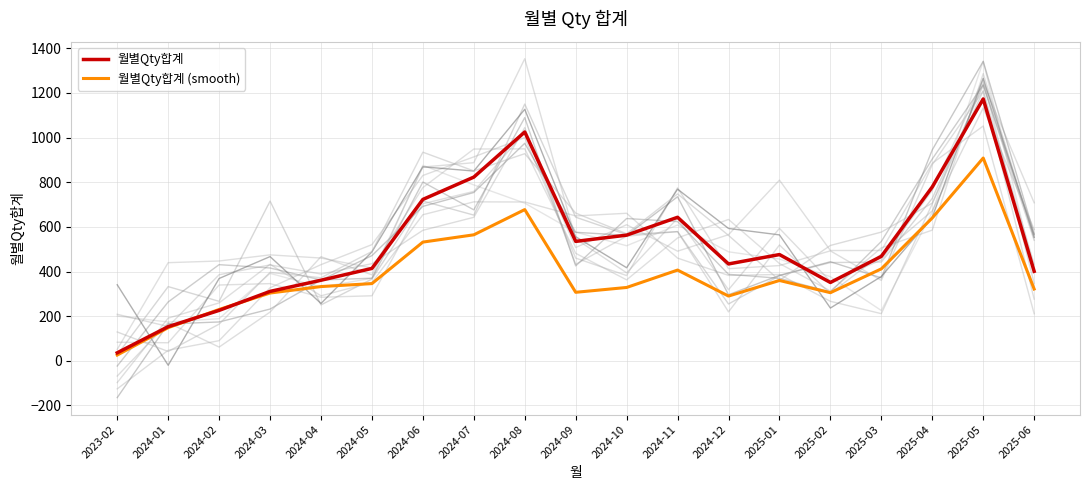

What is the sum of all 월별Qty합계 (smooth) values?

7440.3